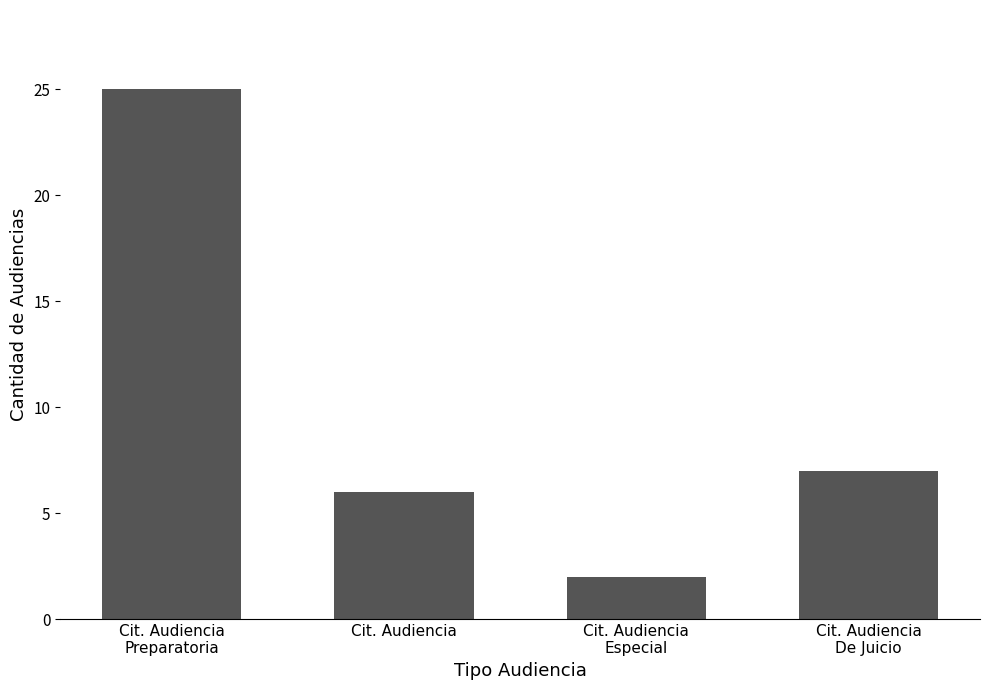

At which label does the data first exceed 7?

Cit. Audiencia
Preparatoria